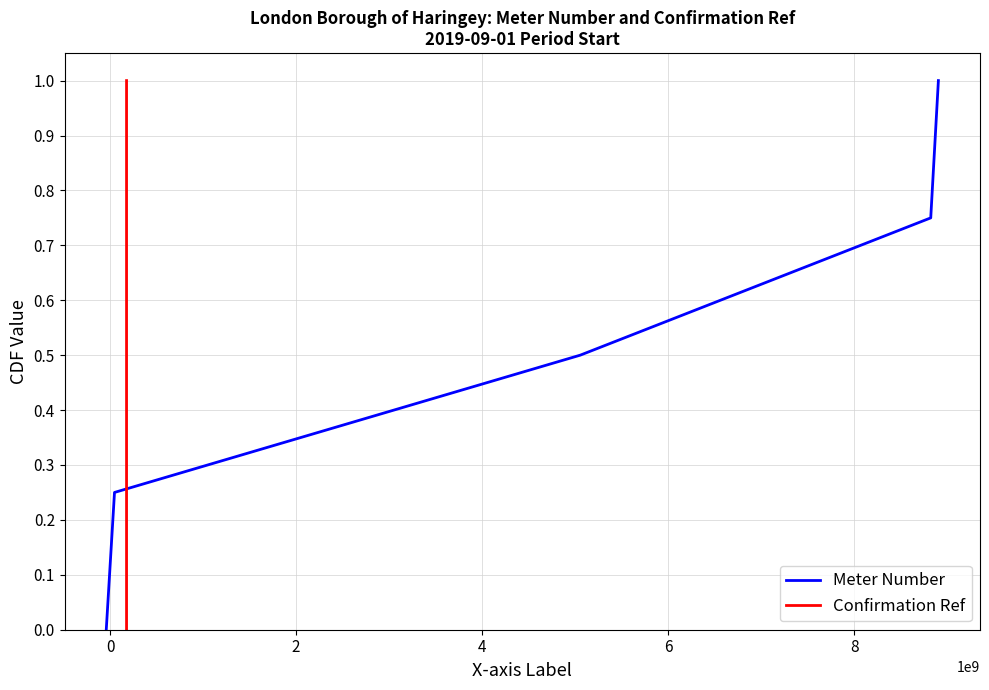

What is the average value of the Confirmation Ref series?

0.5